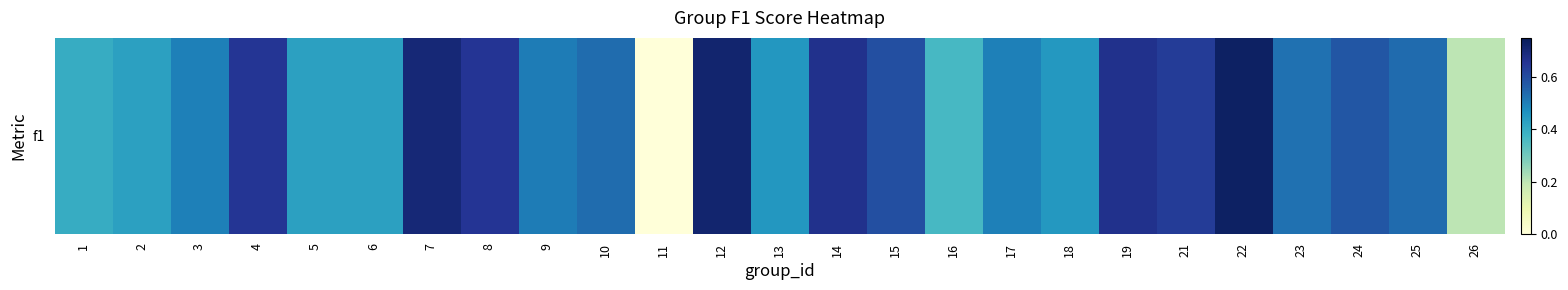

List the labels in order of value, smallest first.

11, 26, 16, 1, 2, 5, 6, 18, 13, 3, 17, 9, 23, 10, 25, 24, 15, 21, 4, 8, 14, 19, 7, 12, 22